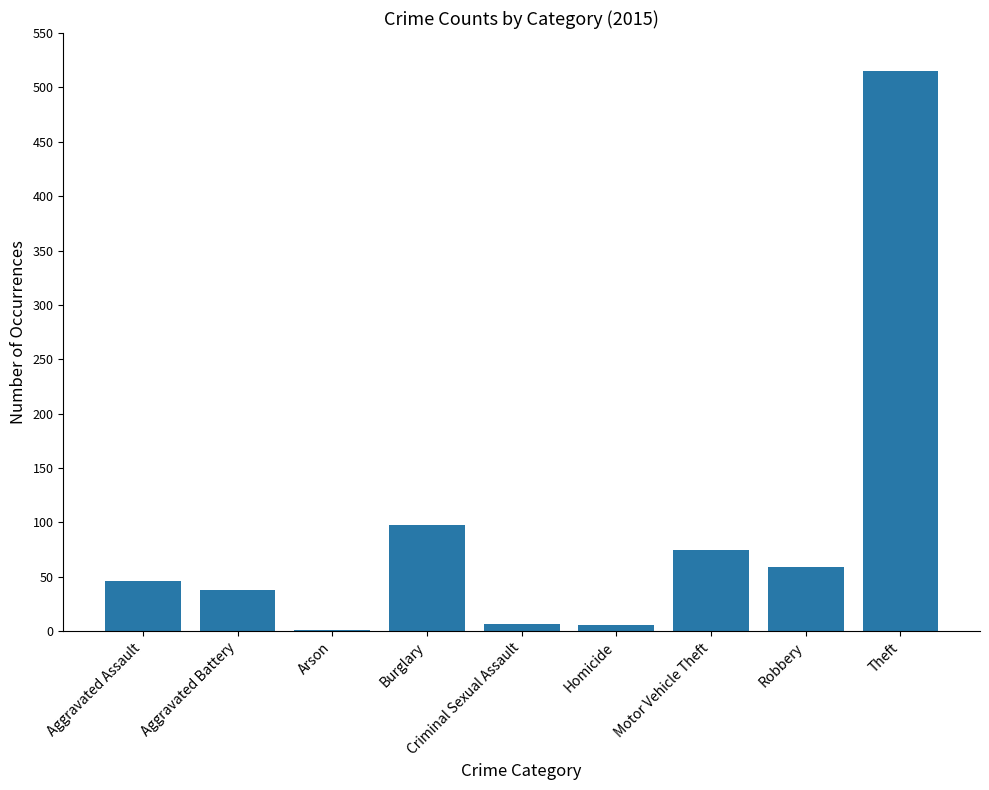

The value at Aggravated Assault is 46. True or false?

True